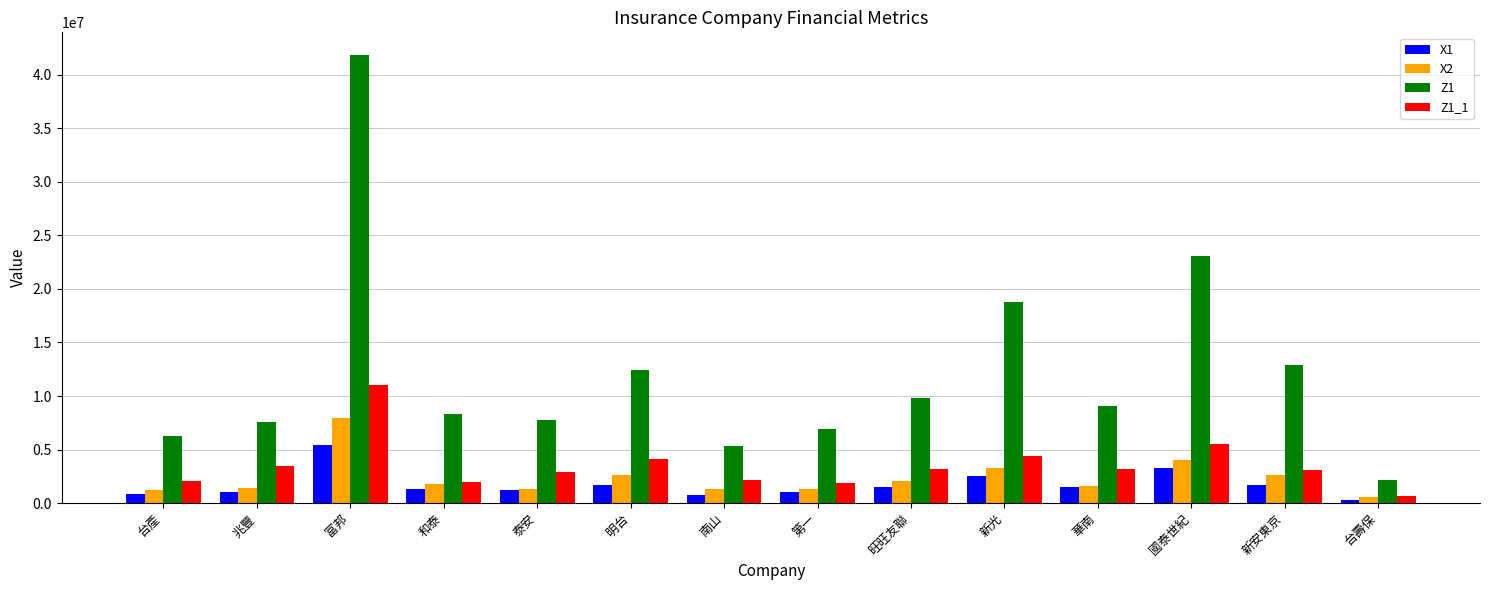

Are the bars horizontal?

No